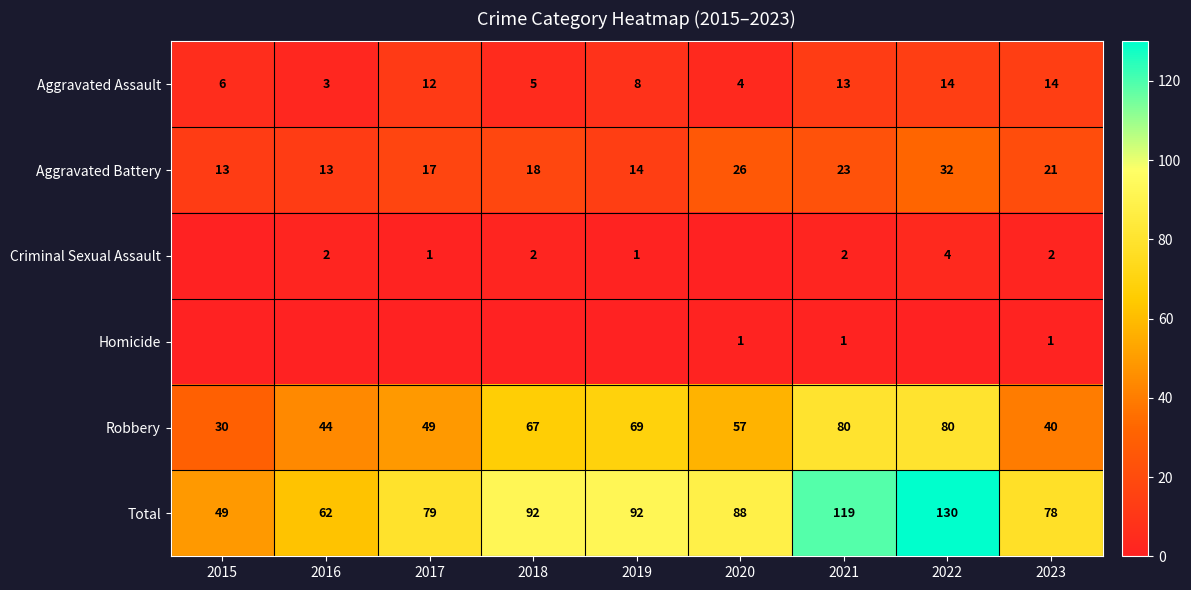

What is the difference between the highest and lowest values at 2023?

77